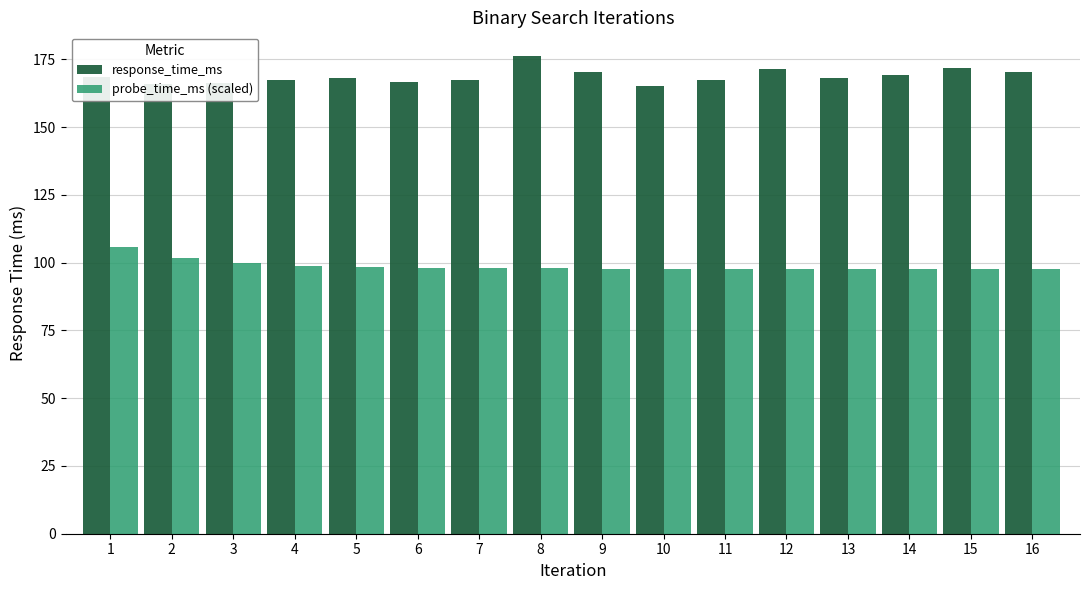

What is the difference between the maximum and minimum values in the response_time_ms series?

11.0